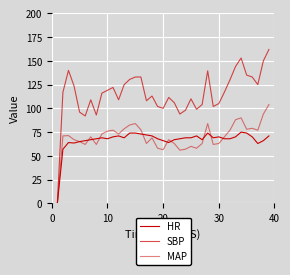

True or false: MAP has more than 2 points higher than both neighbors.

True